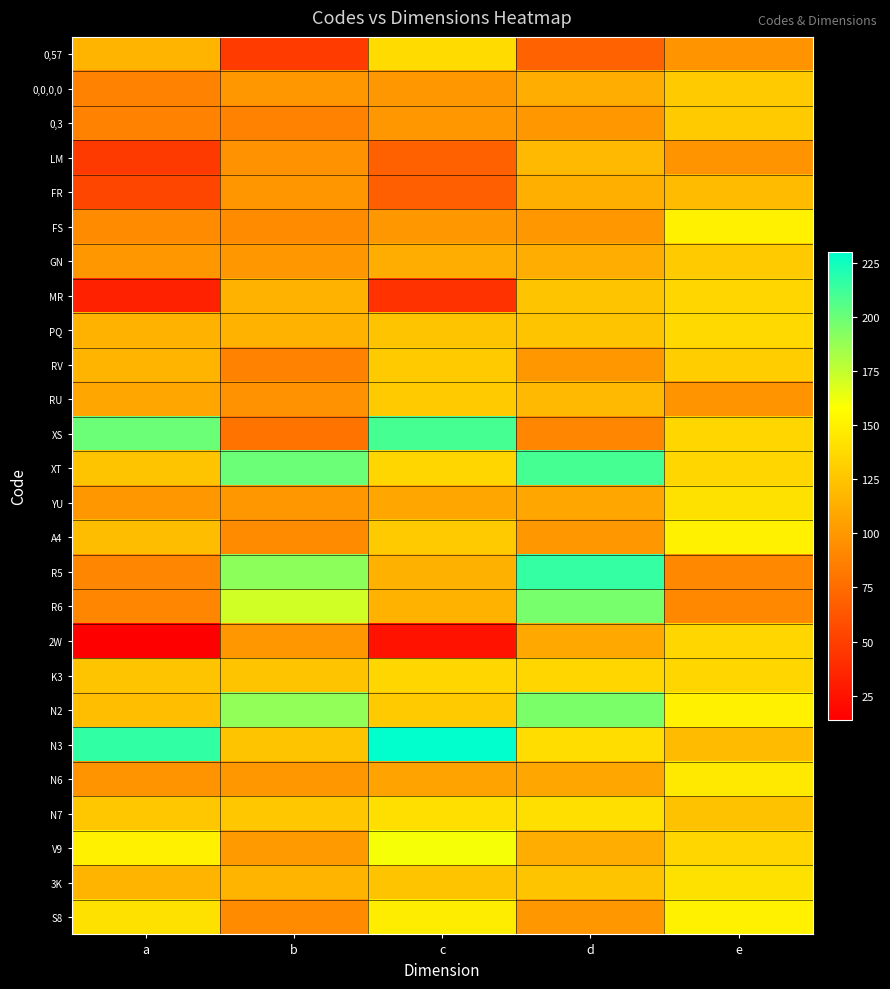

What is the total value across all series at a?

2793.0